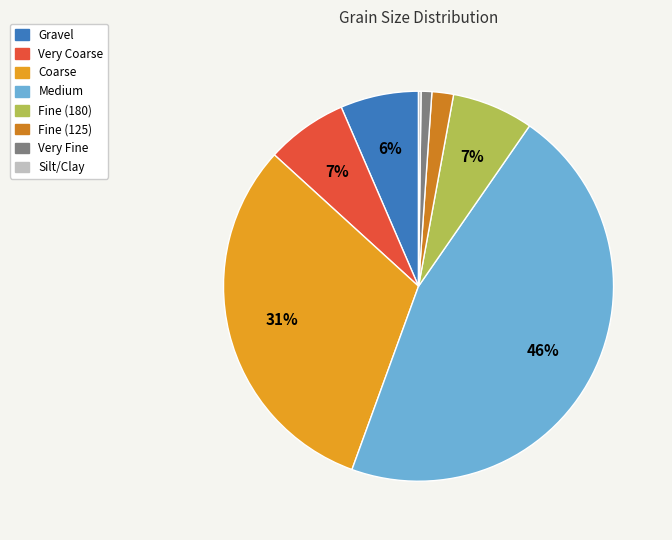

To the nearest percent, what percentage of the pie is Fine (125)?

2%